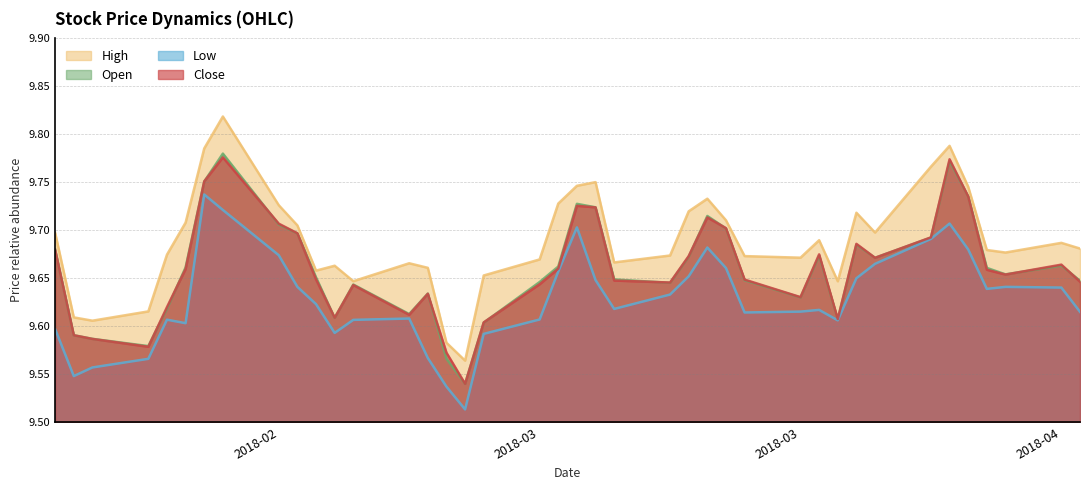

Does the chart have visible grid lines?

Yes